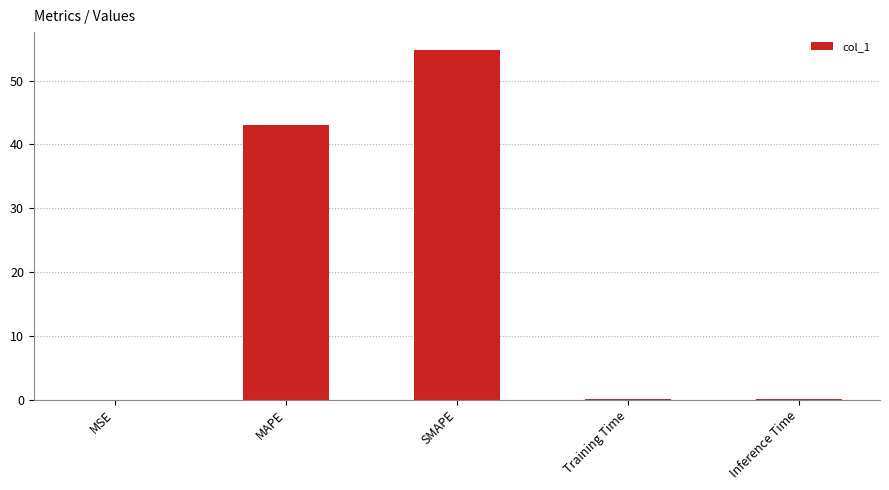

Where is the data nearest to the value 27?

MAPE